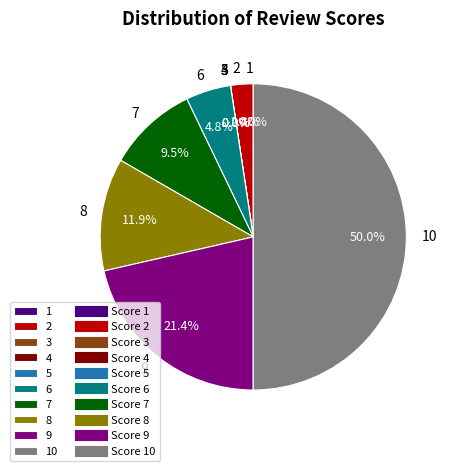

Which has a higher value, 6 or 7?

7